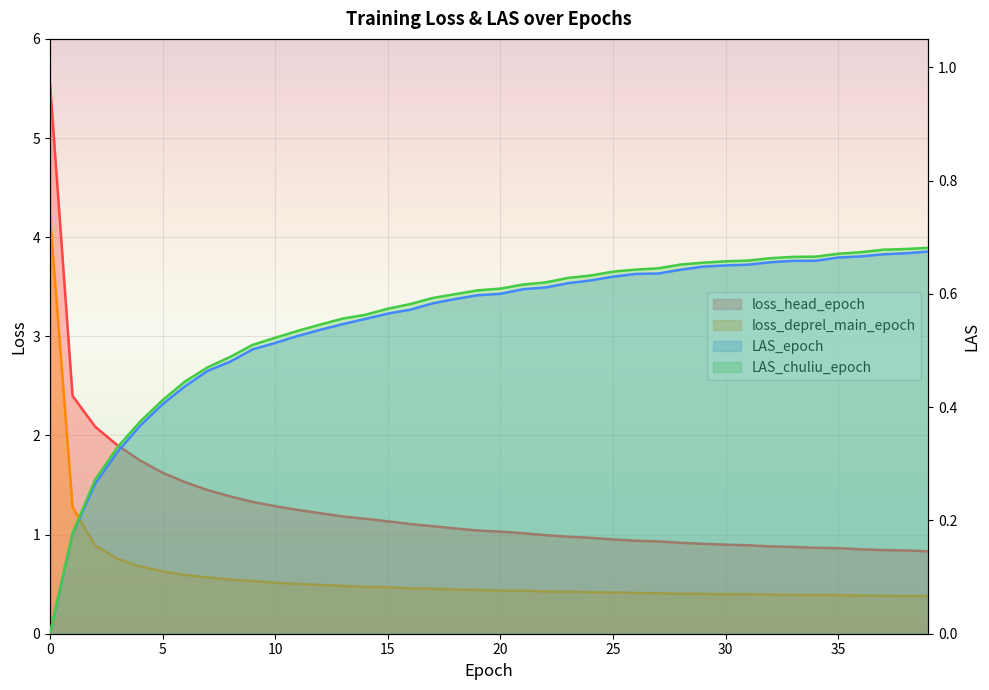

The value of loss_head_epoch at 39 is 0.8. True or false?

True